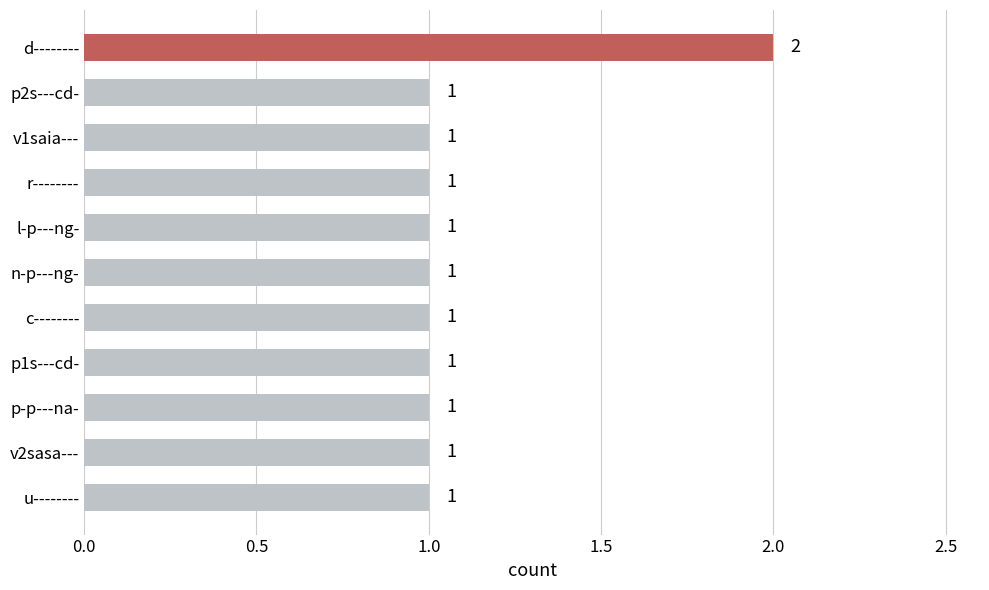

What is the label of the 11th bar from the bottom?

d--------